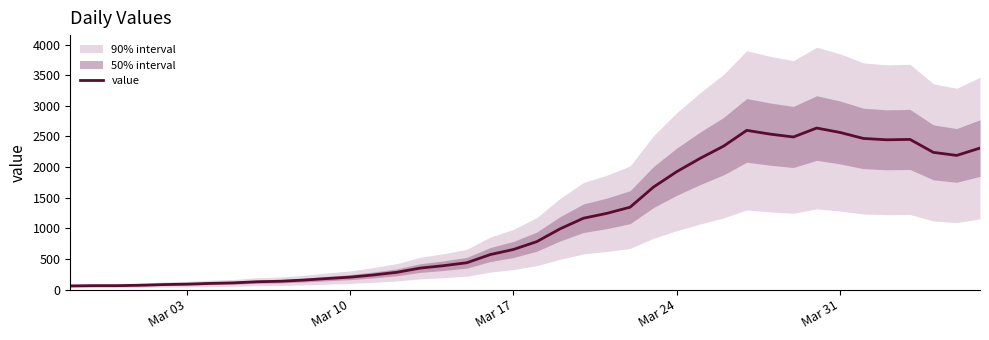

What is the maximum value for value?

2638